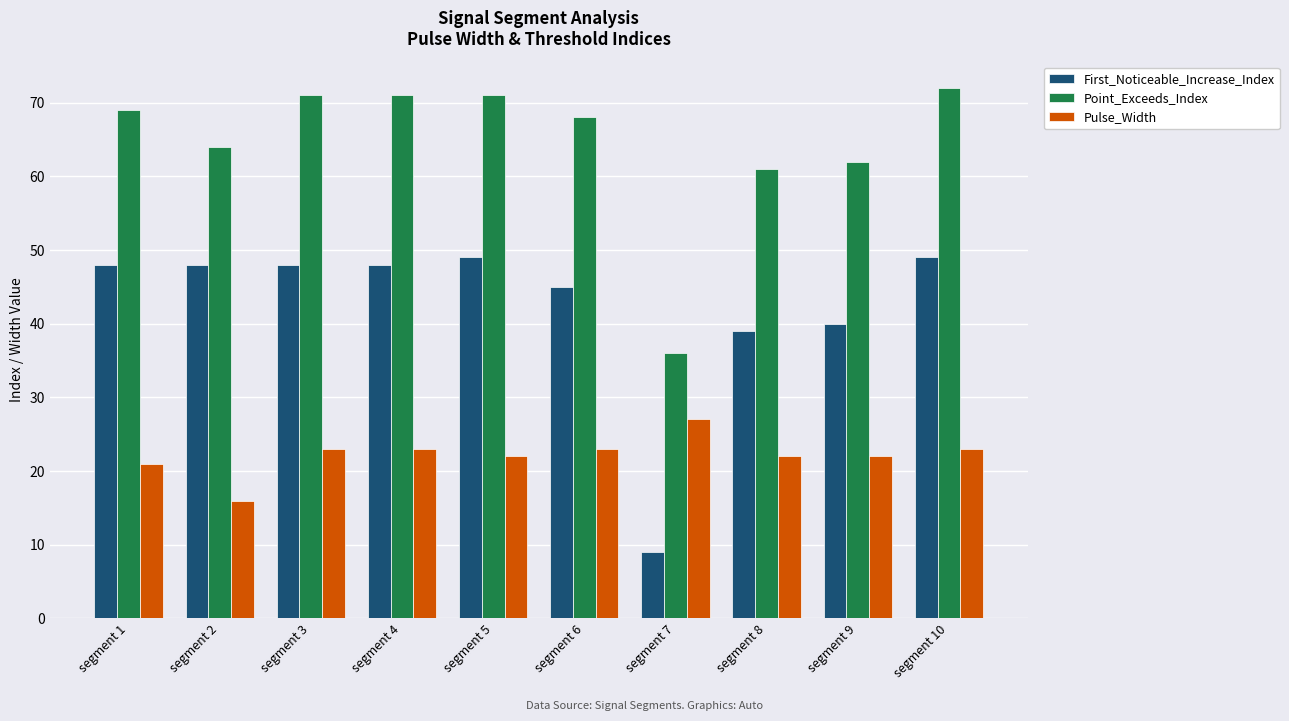

What is the average value of the First_Noticeable_Increase_Index series?

42